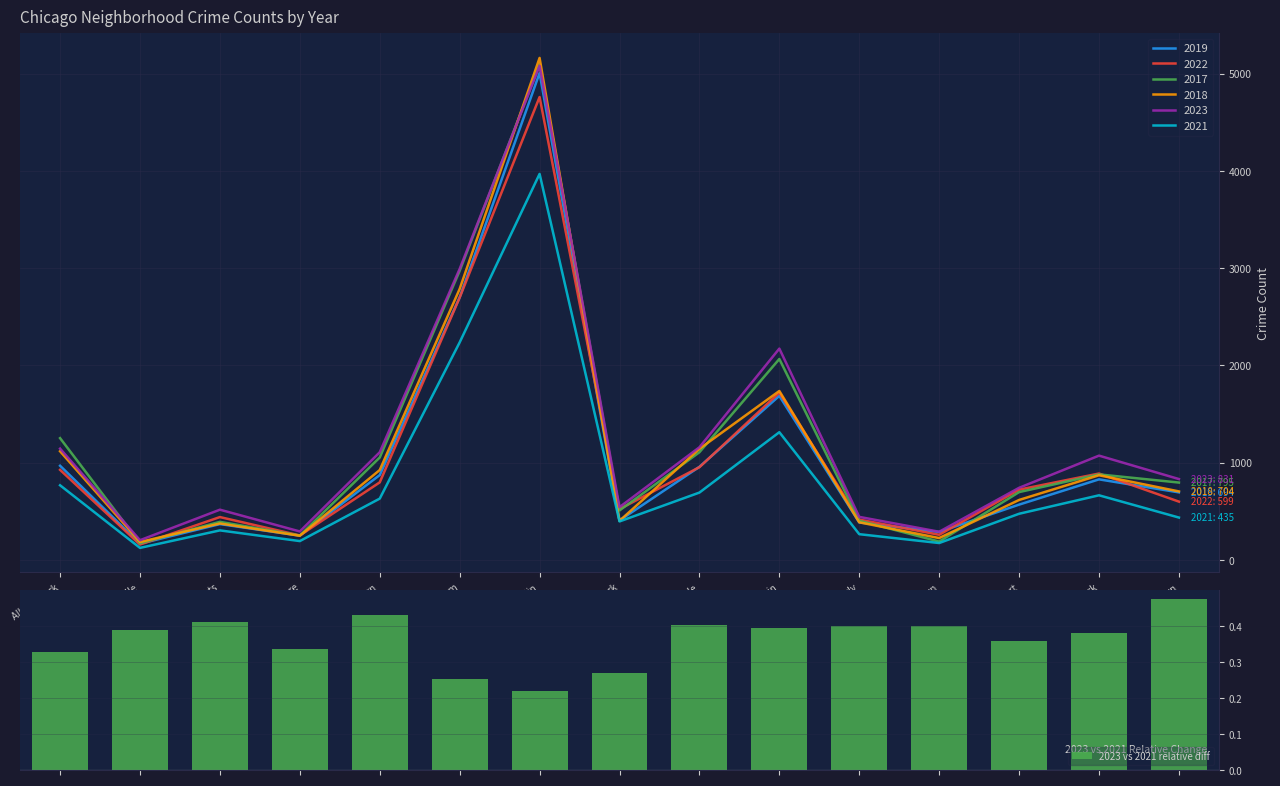

How many bars are there in total?

15